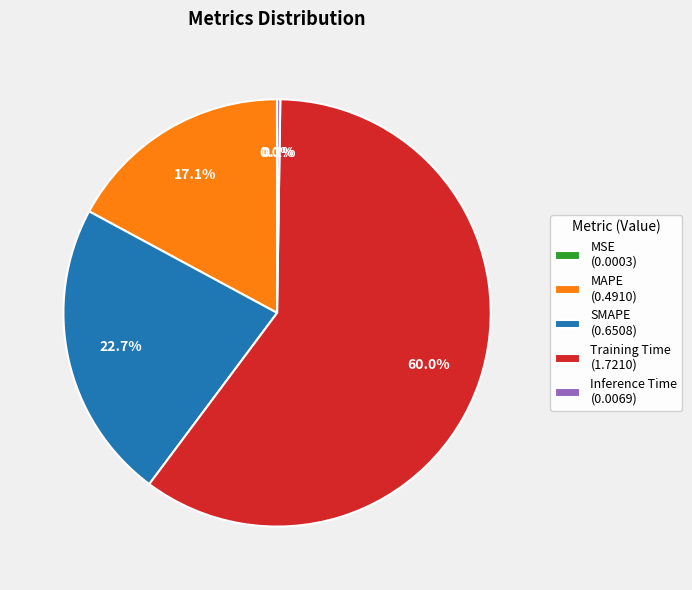

Which has a higher value, Training Time (1.7210) or SMAPE (0.6508)?

Training Time (1.7210)